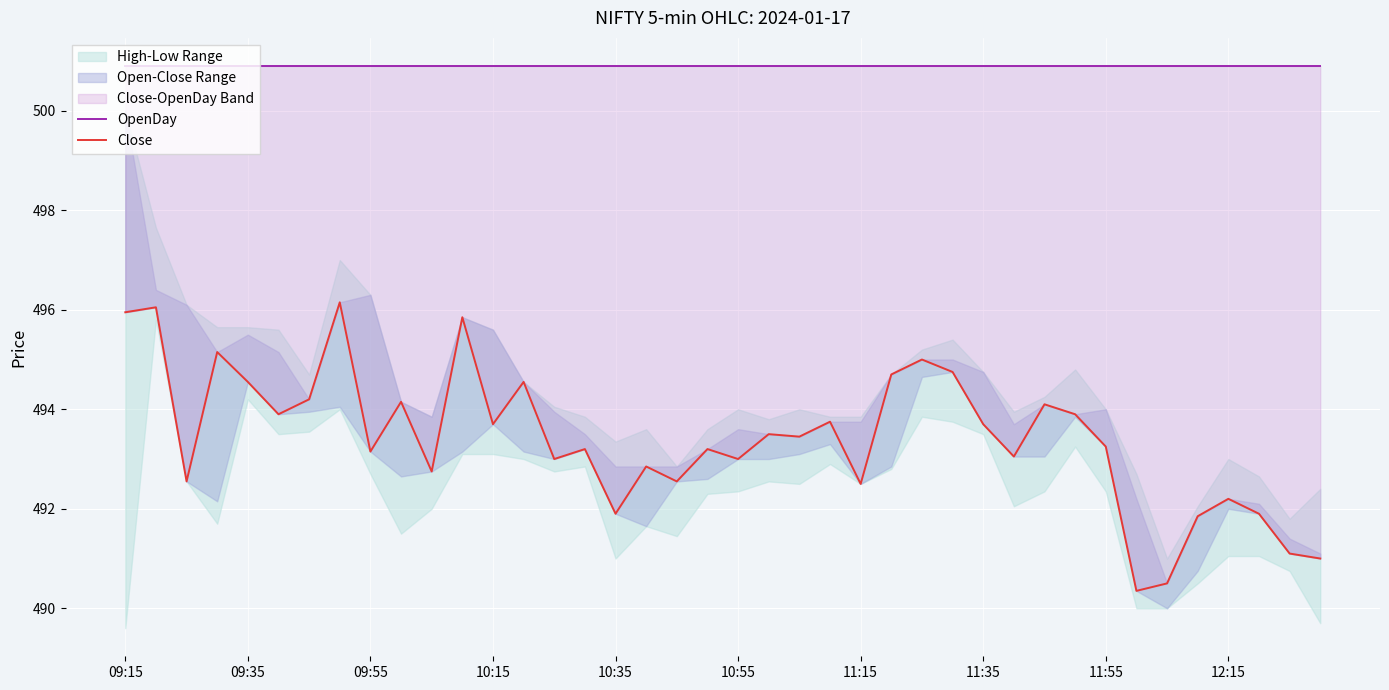

What is the difference between the second highest and second lowest values in the Close series?

5.6